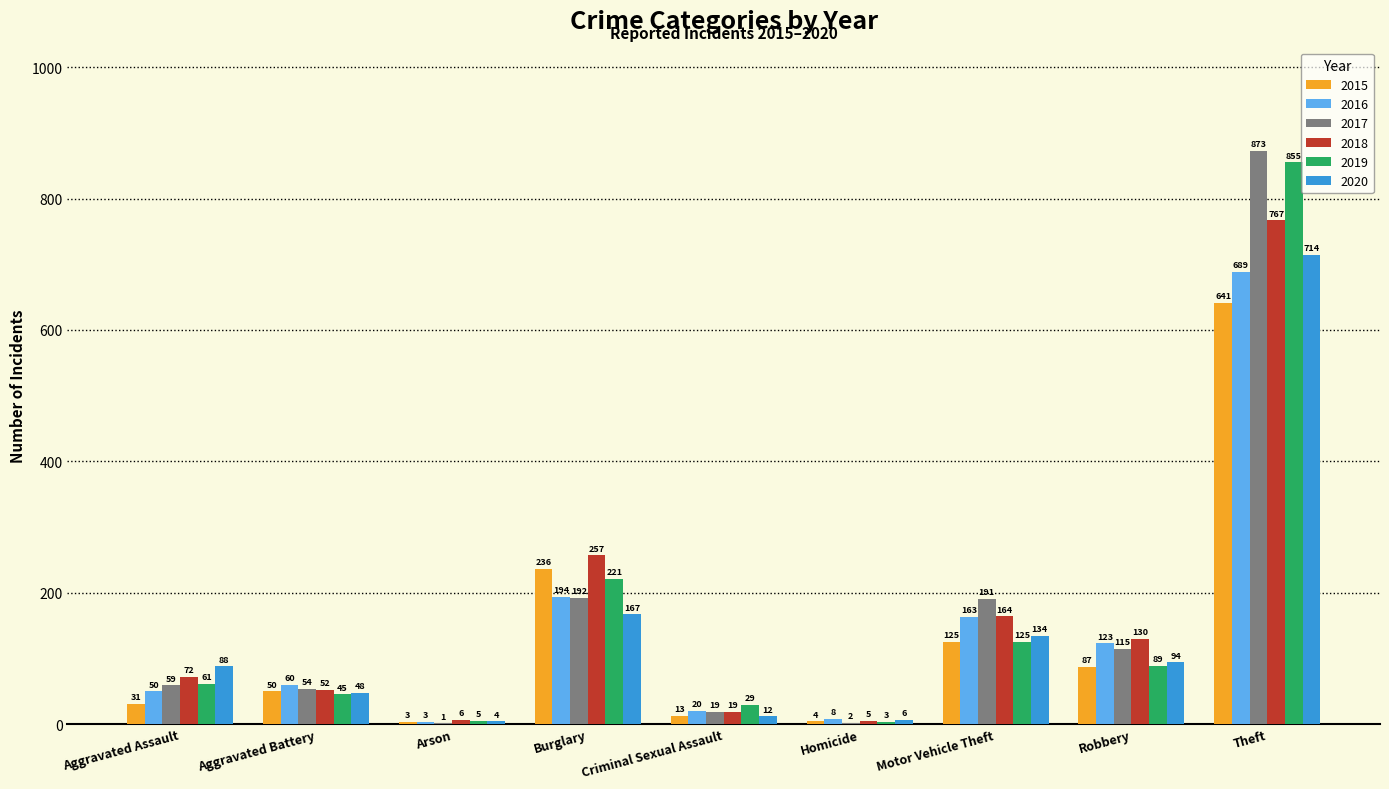

Which series has the largest total across all categories?

2017